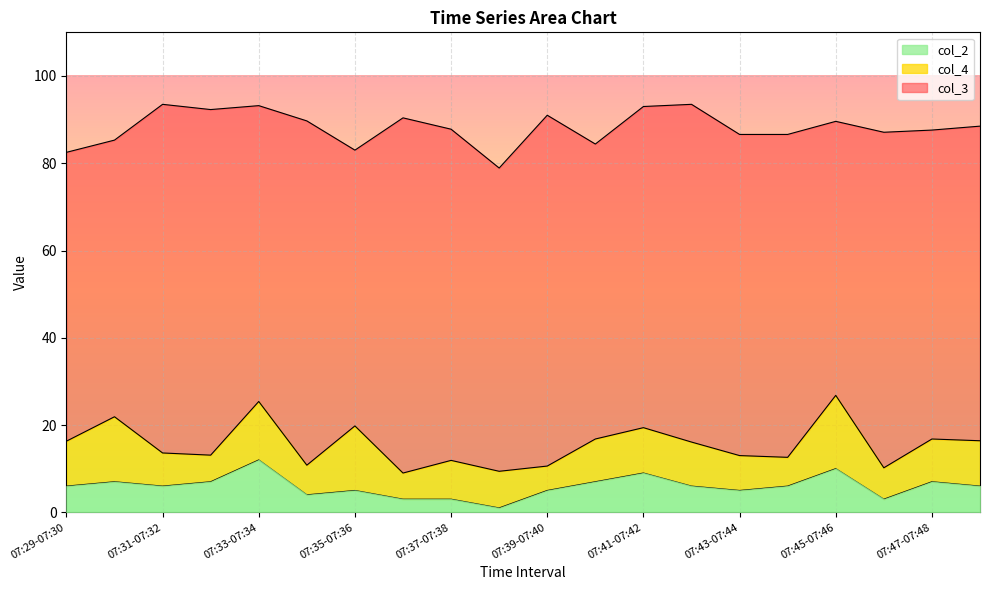

What is the label of the 19th point from the left?

07:47-07:48